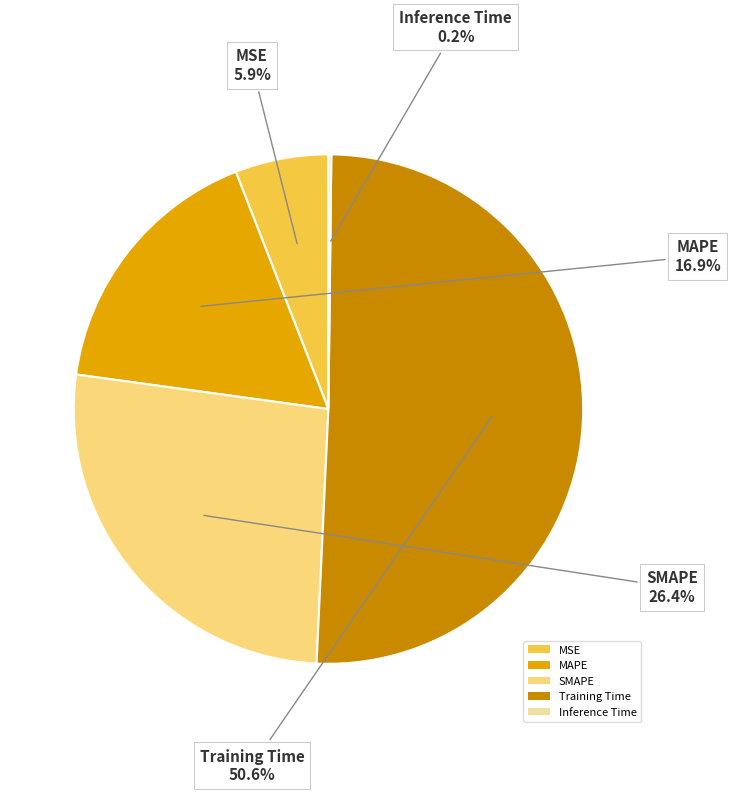

Which category has the biggest portion of the pie?

Training Time